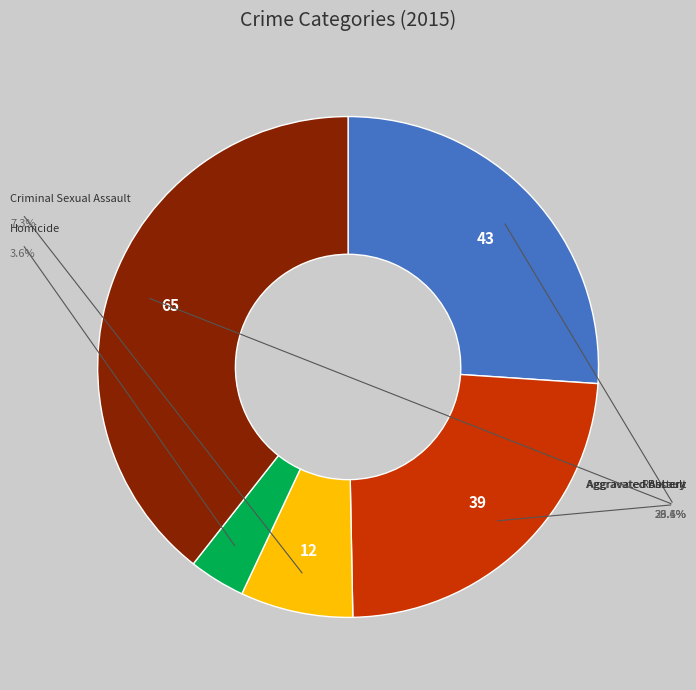

Is there a majority slice in this chart?

No